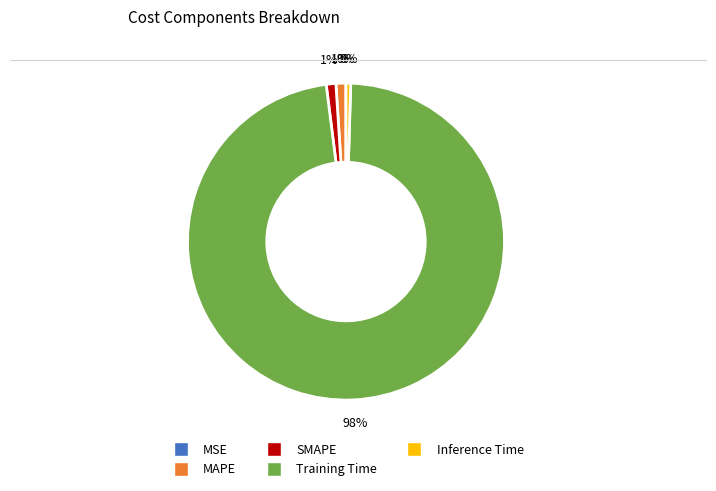

To the nearest percent, what portion does Training Time represent?

98%